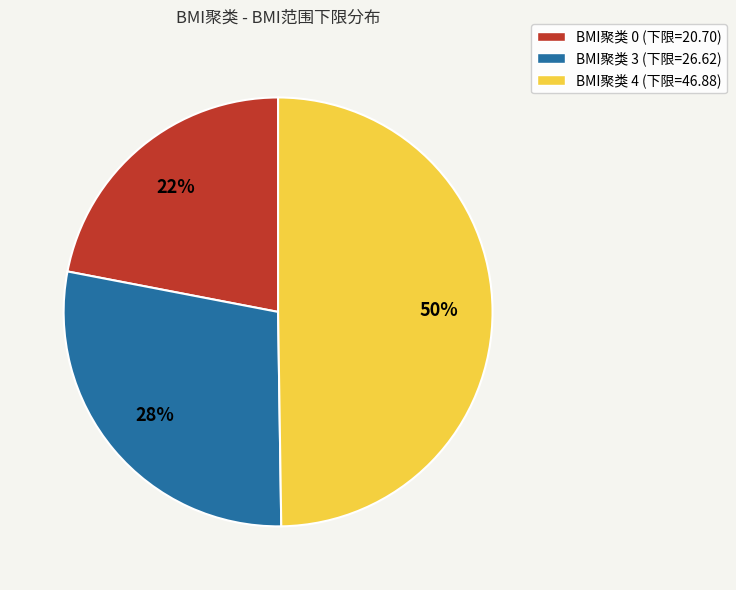

To the nearest percent, what is the average slice percentage?

33%